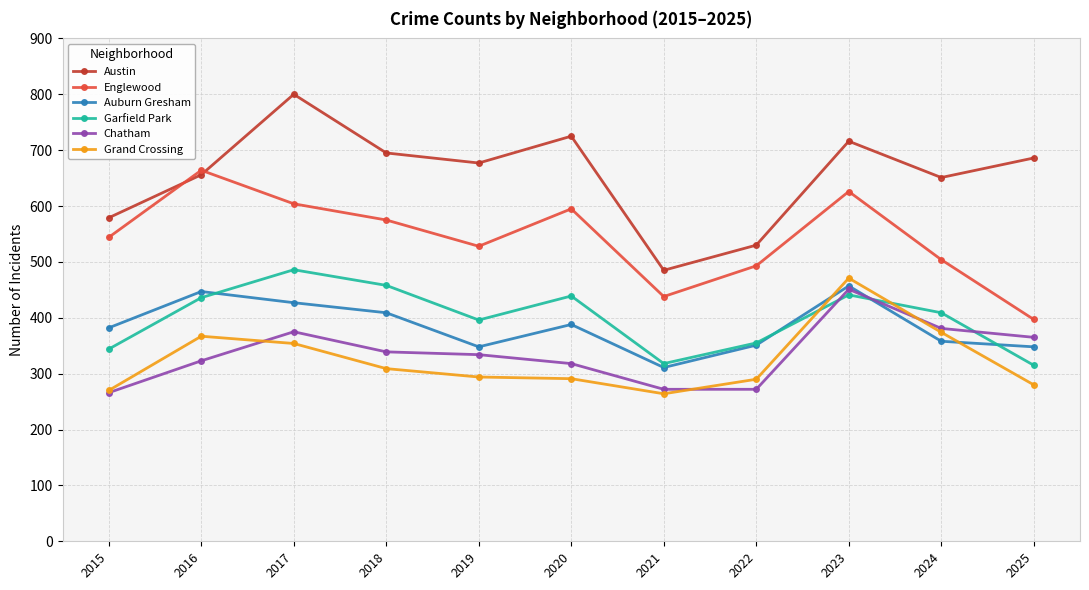

Which category has the highest value in the Auburn Gresham series?

2023